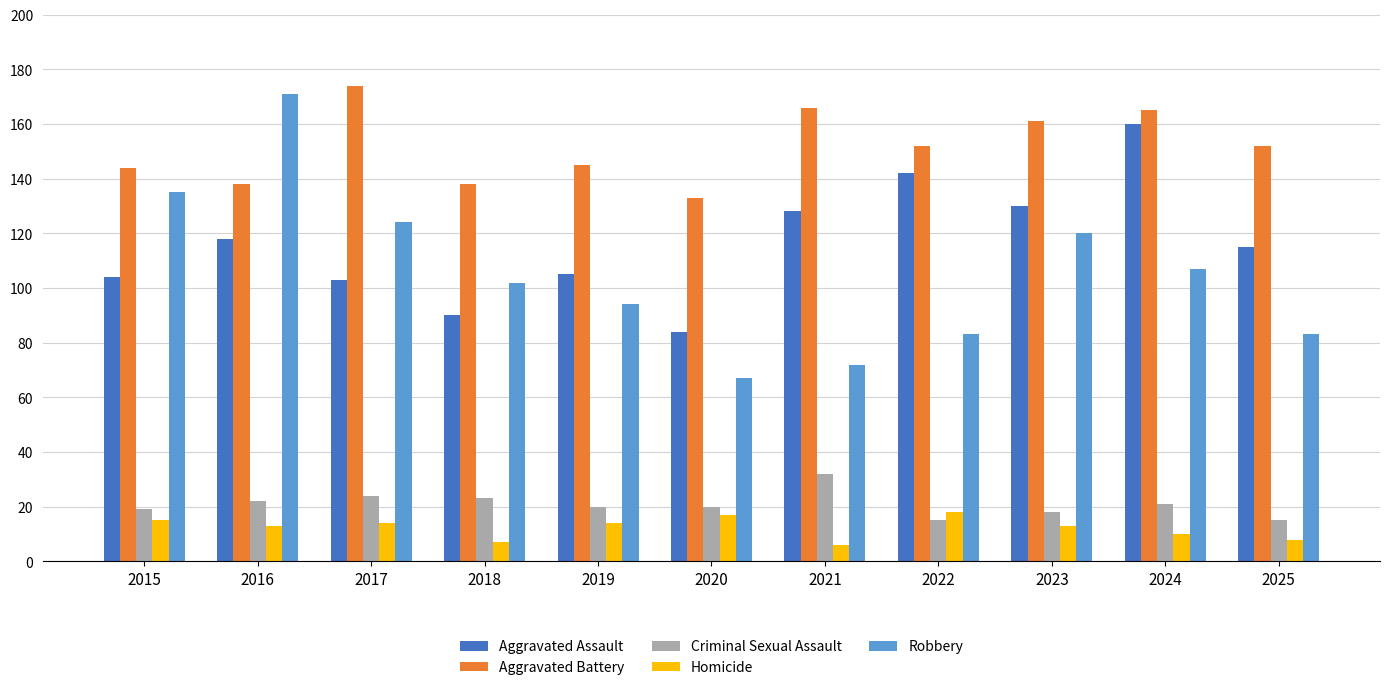

Count the number of categories in the chart.

11